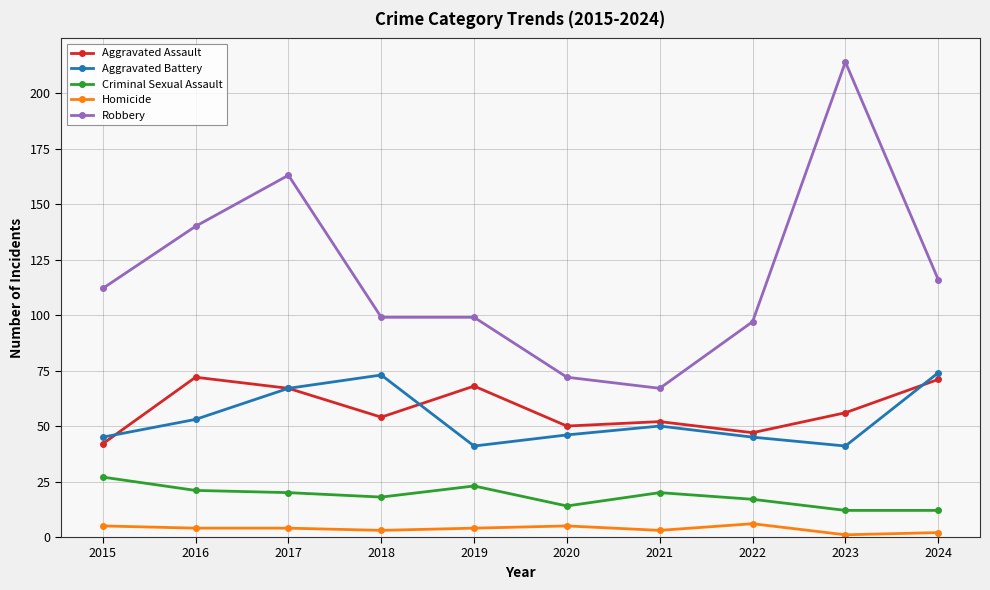

At which label does Criminal Sexual Assault first exceed 20?

2015